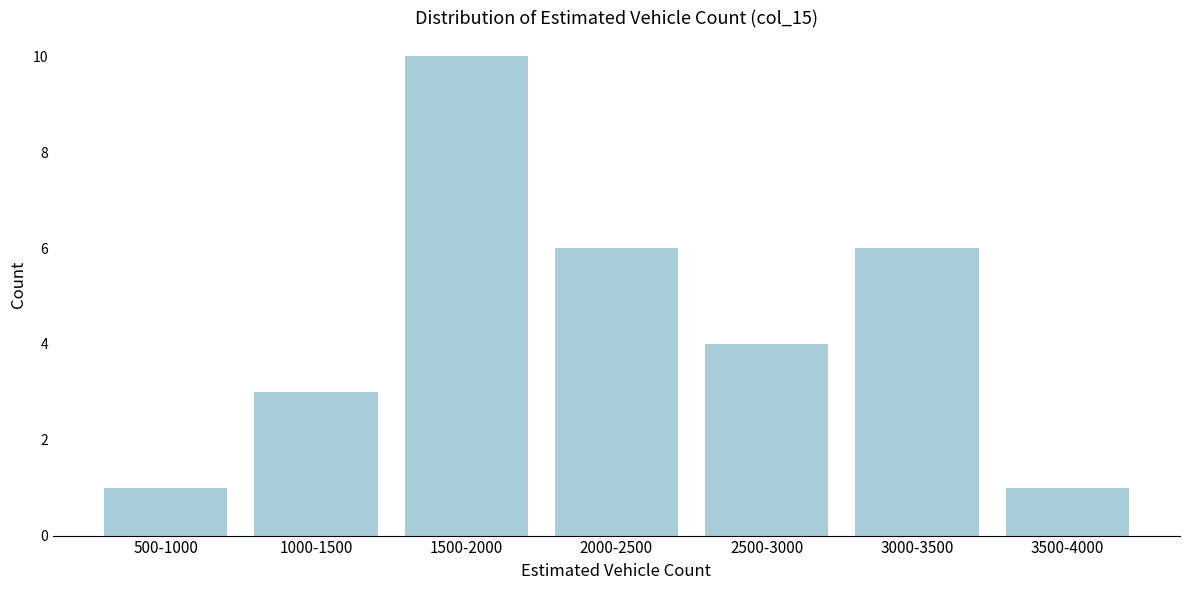

Reading left to right, transcribe all the data shown in this chart.

500-1000=1	1000-1500=3	1500-2000=10	2000-2500=6	2500-3000=4	3000-3500=6	3500-4000=1